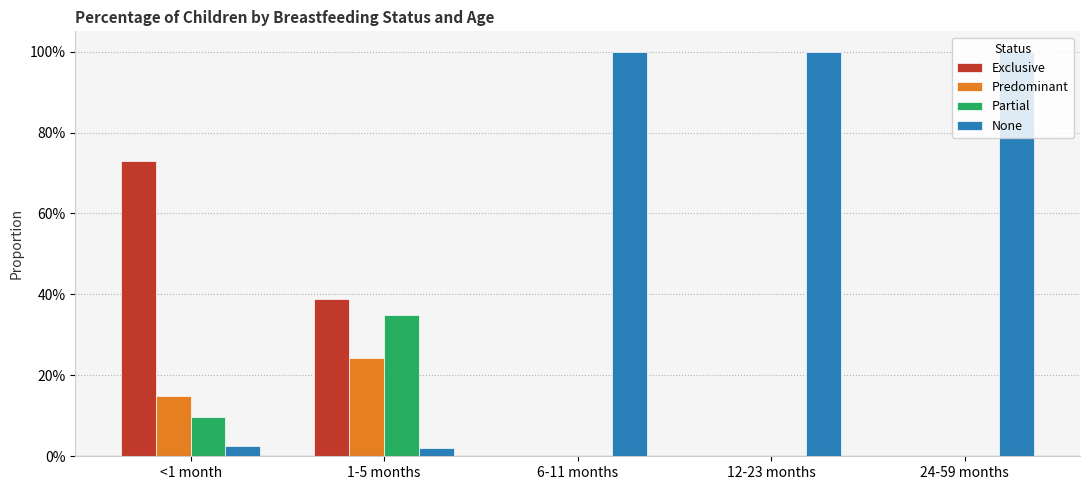

What is the average value of the Predominant series?

0.1